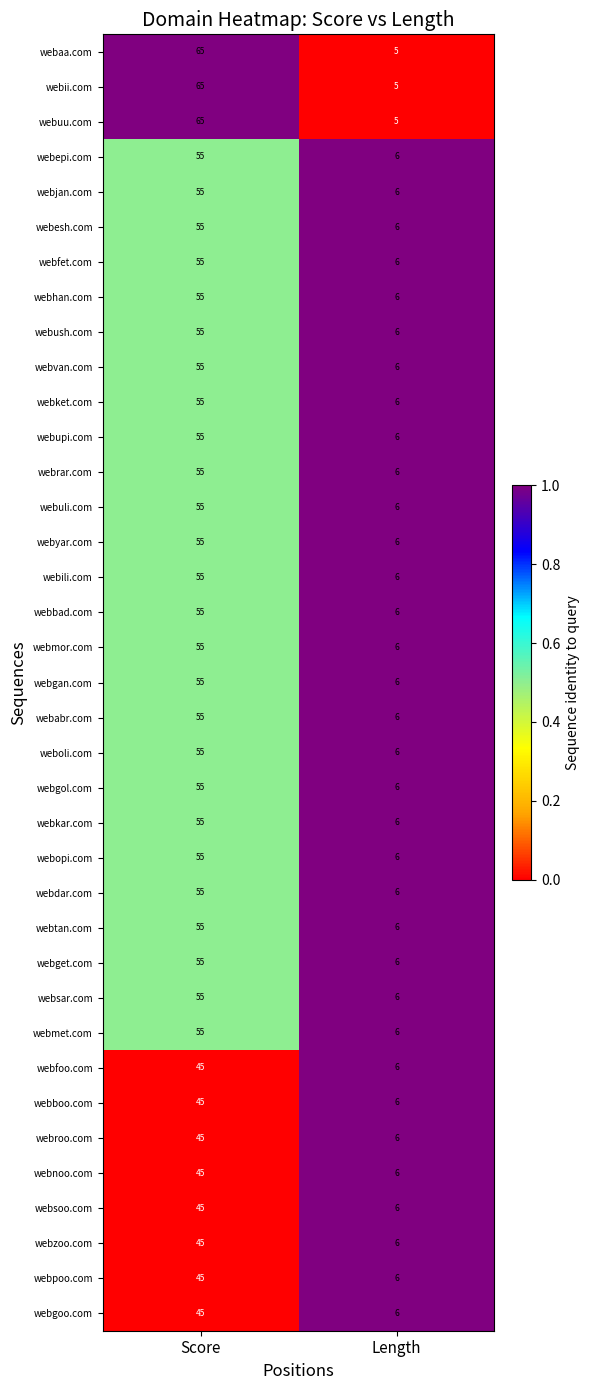

What is the total value across all series at Score?

1985